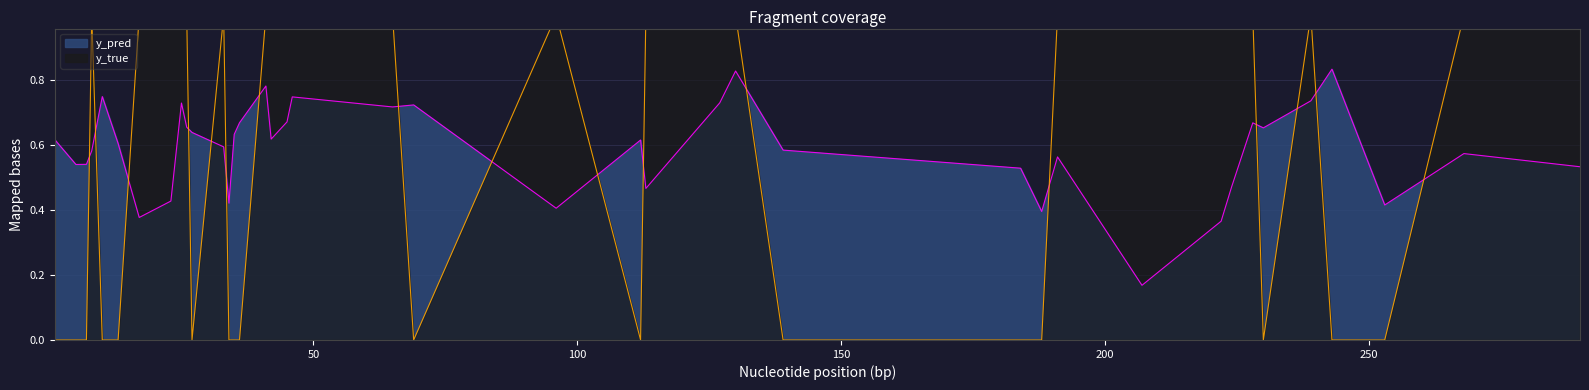

True or false: y_true has more than 2 interior local peaks.

True